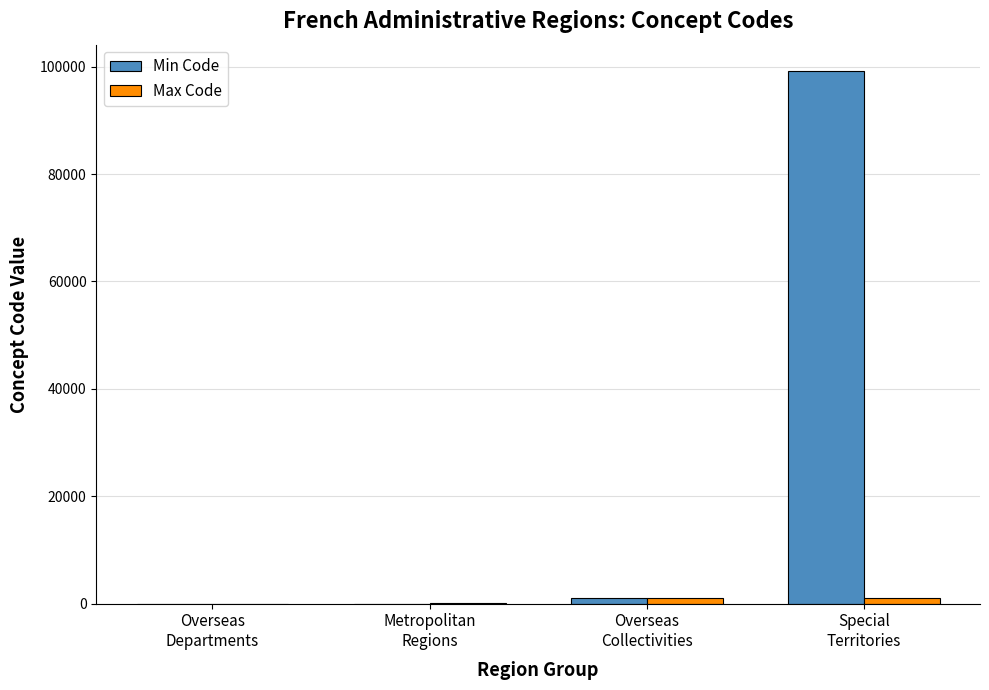

Between Metropolitan
Regions and Special
Territories, which series saw the biggest shift?

Min Code